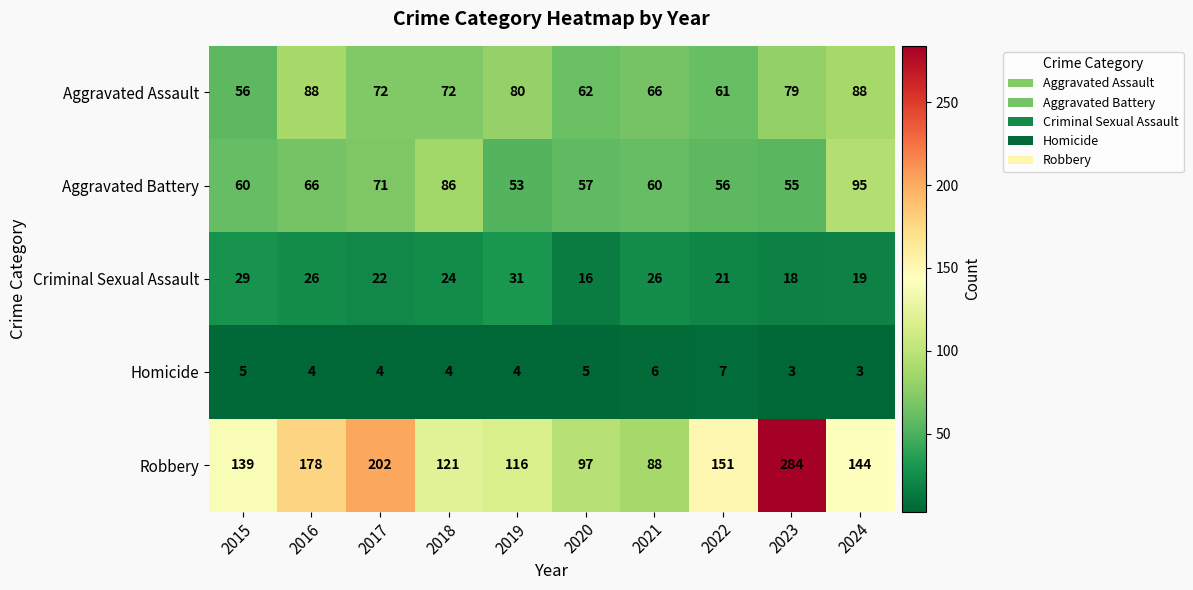

At 2016, list the series in order from smallest to largest.

Homicide, Criminal Sexual Assault, Aggravated Battery, Aggravated Assault, Robbery